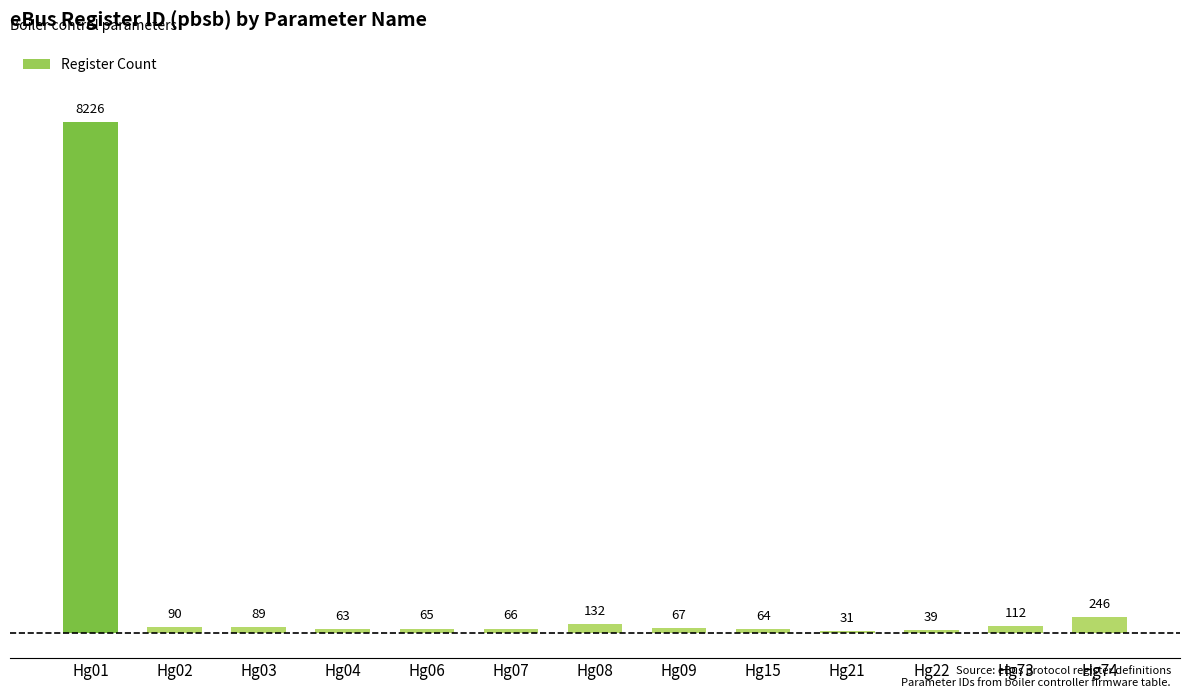

How many bars are there in total?

13